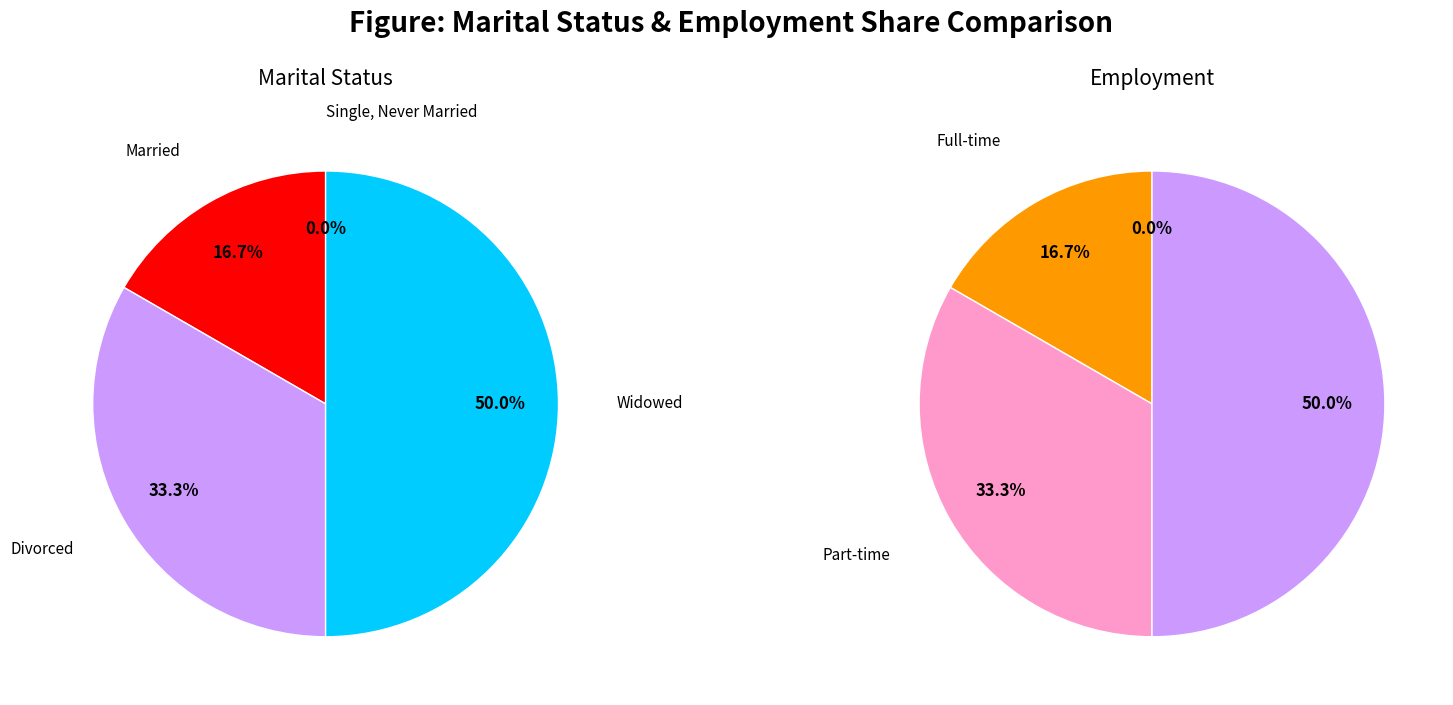

Is it true that Single, Never Married is 1% of the pie?

False